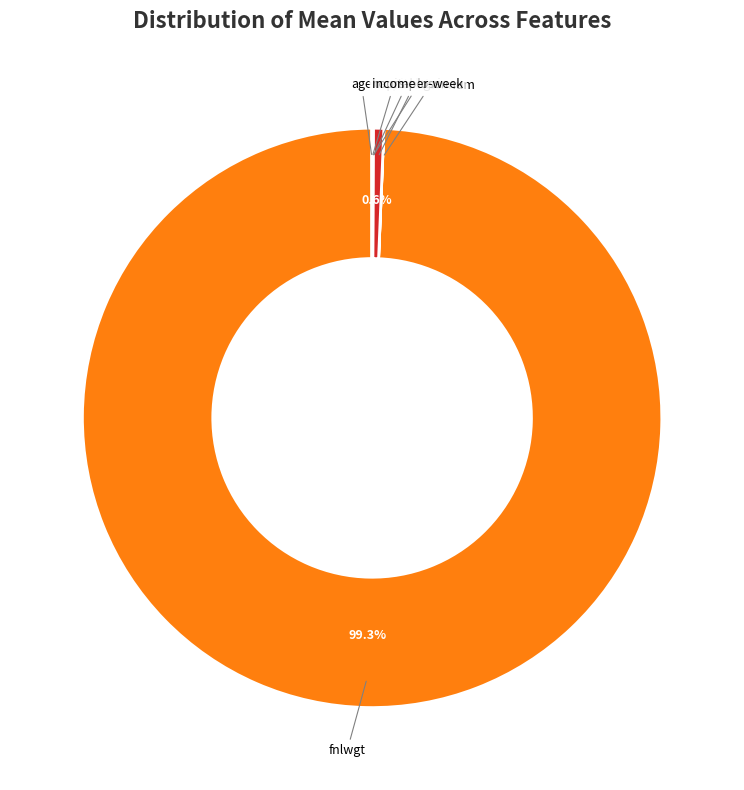

Does any single category account for the majority?

Yes